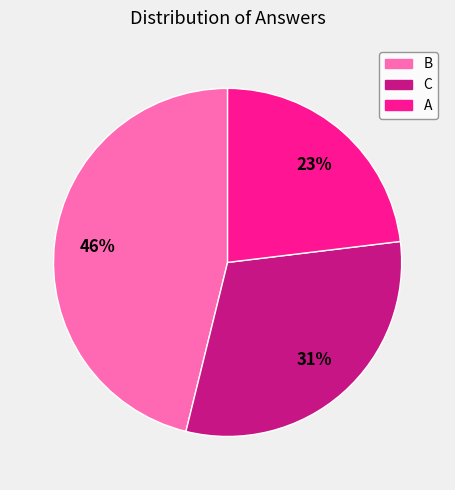

Is it true that C is 23% of the pie?

False